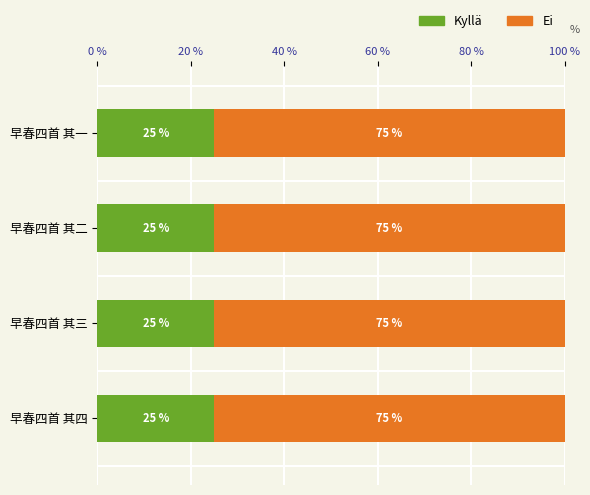

What is the maximum value for Kyllä?

25.0